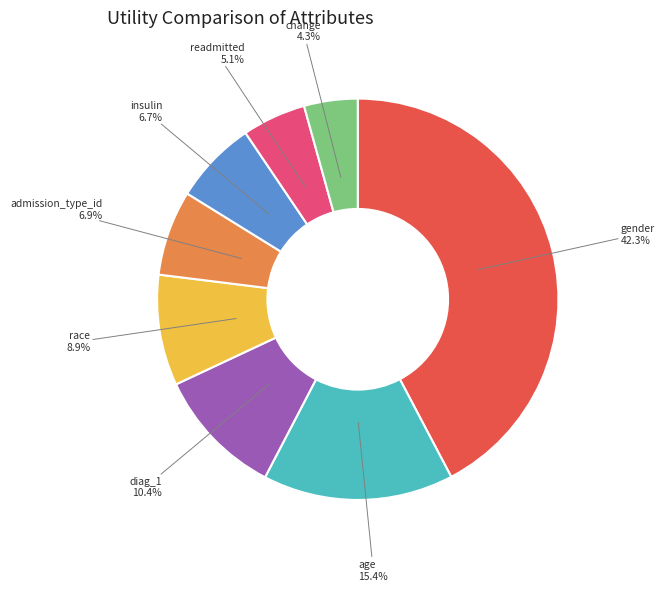

Does age account for over 50% of the chart?

No